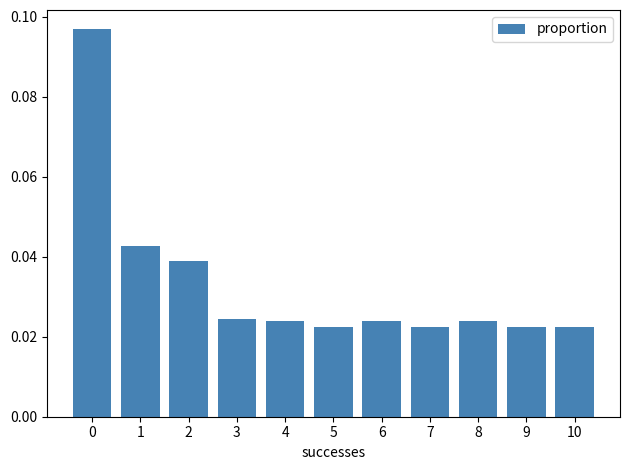

What is the sum of all values?

0.4